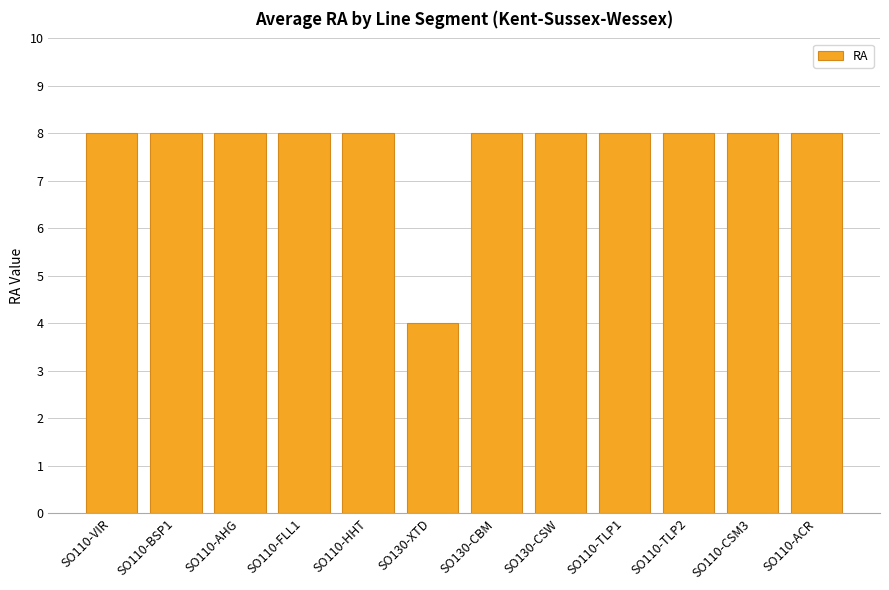

Reading left to right, list all the values displayed in this chart.

SO110-VIR=8	SO110-BSP1=8	SO110-AHG=8	SO110-FLL1=8	SO110-HHT=8	SO130-XTD=4	SO130-CBM=8	SO130-CSW=8	SO110-TLP1=8	SO110-TLP2=8	SO110-CSM3=8	SO110-ACR=8